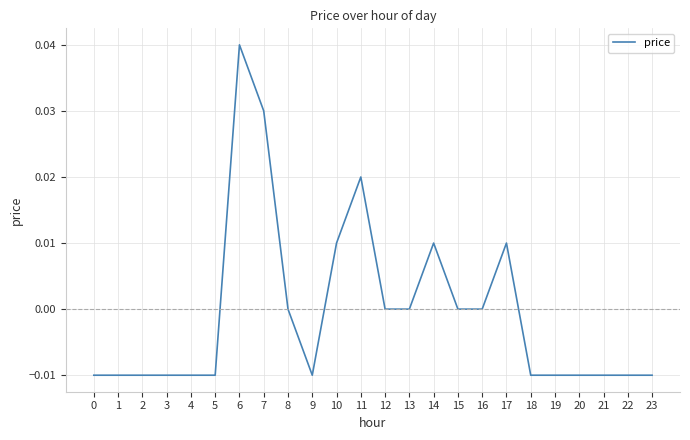

Which category has the highest value across all series?

6